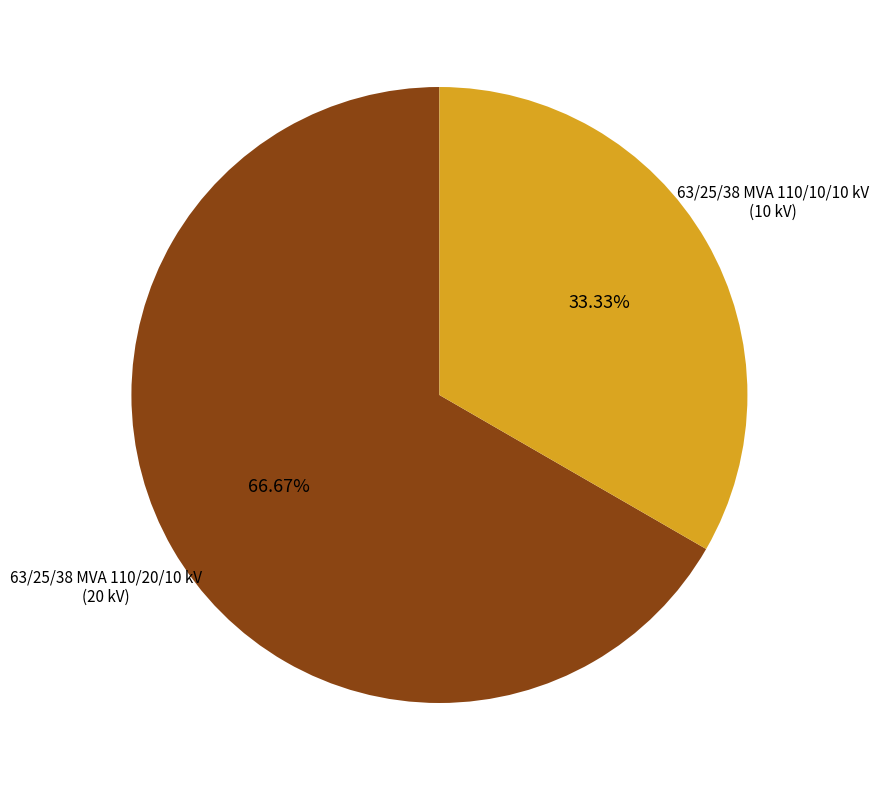

What is the largest slice in the pie chart?

63/25/38 MVA 110/20/10 kV